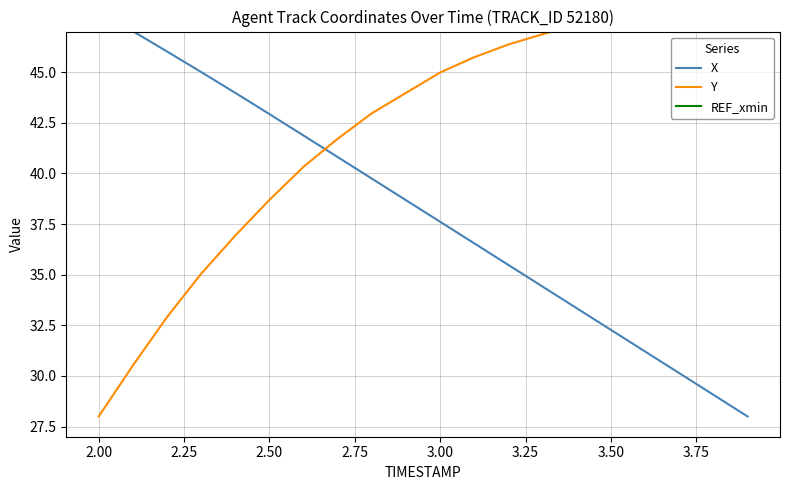

What is the sum of all X values?

762.1